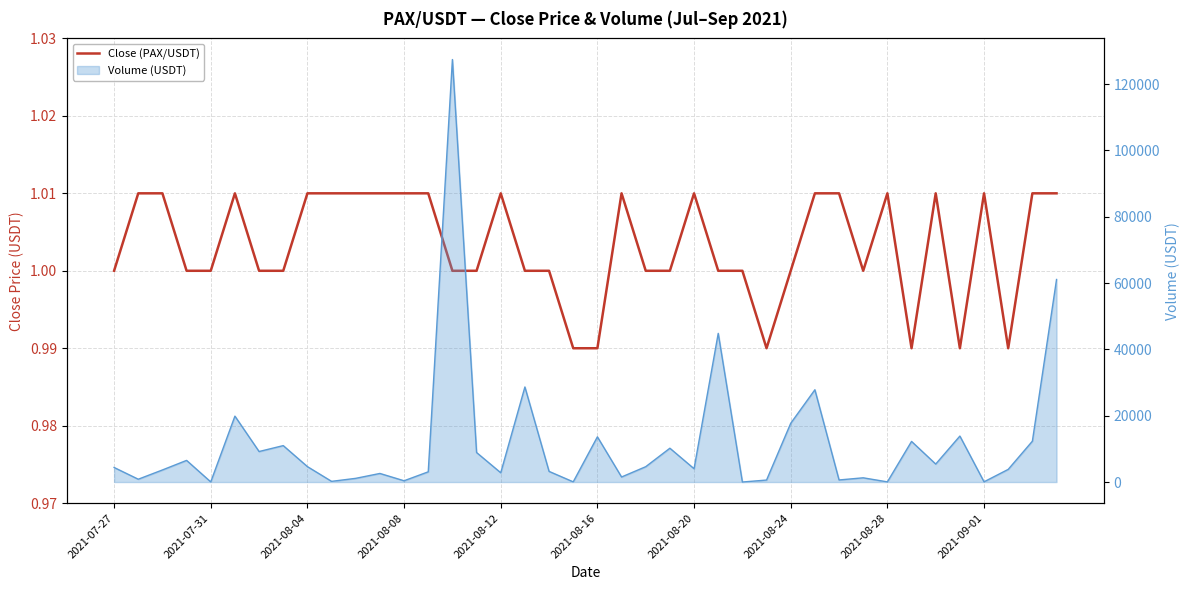

What is the average value of the Volume line series?

11858.0